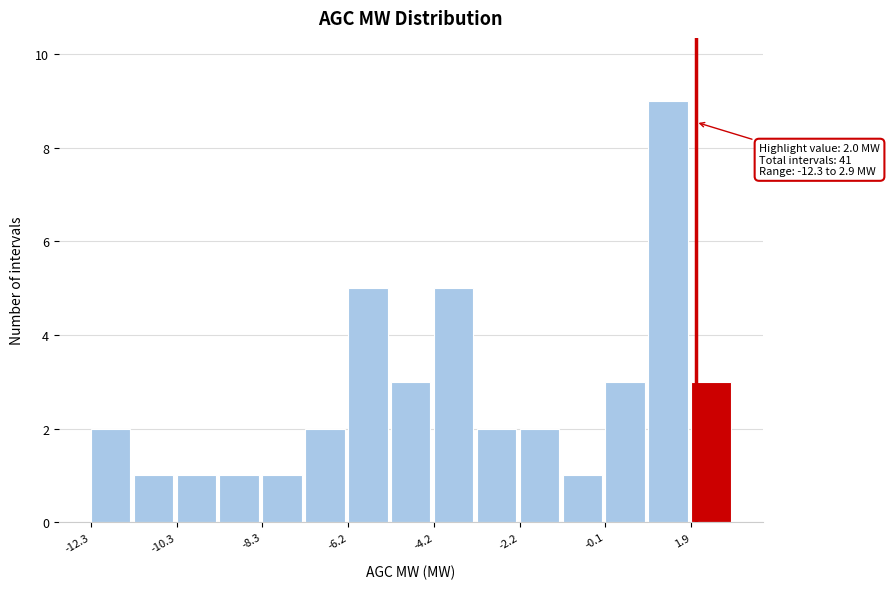

Read against the x-axis, roughly where is the centre of the tallest bar?

1.5